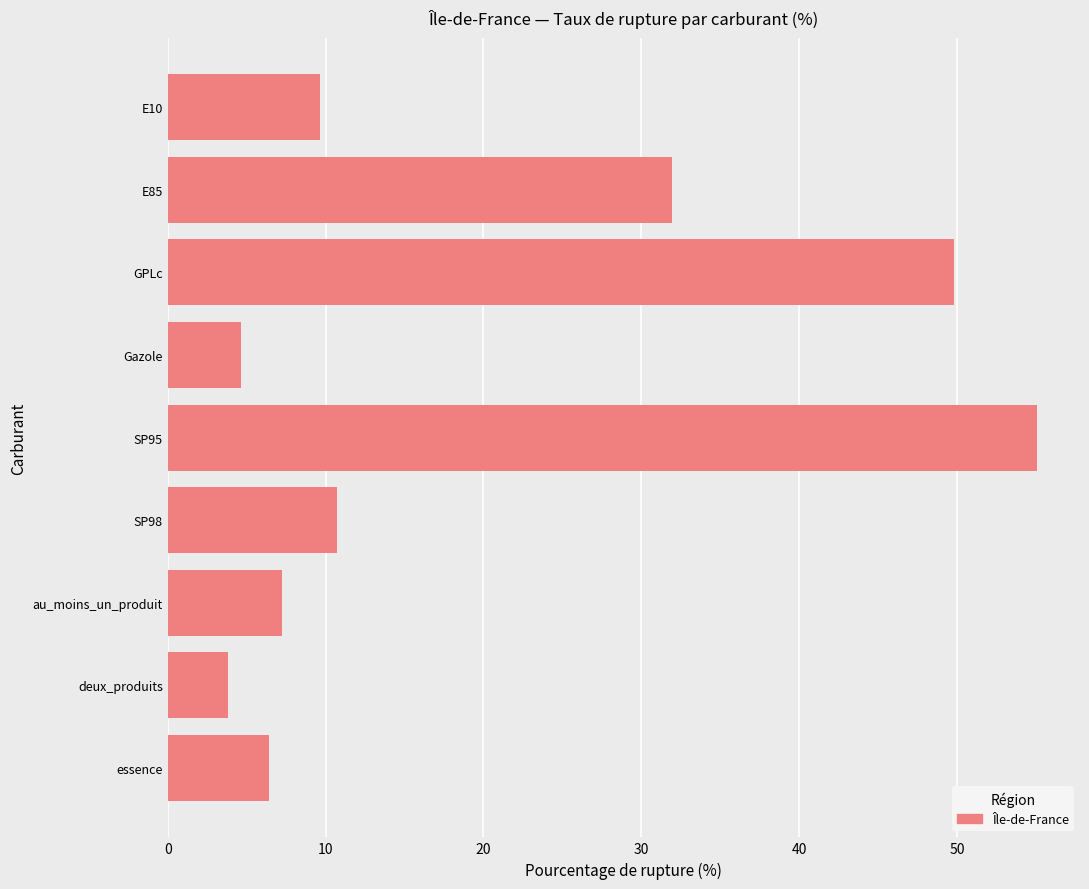

The chart shows a value of 3.3 at essence. True or false?

False